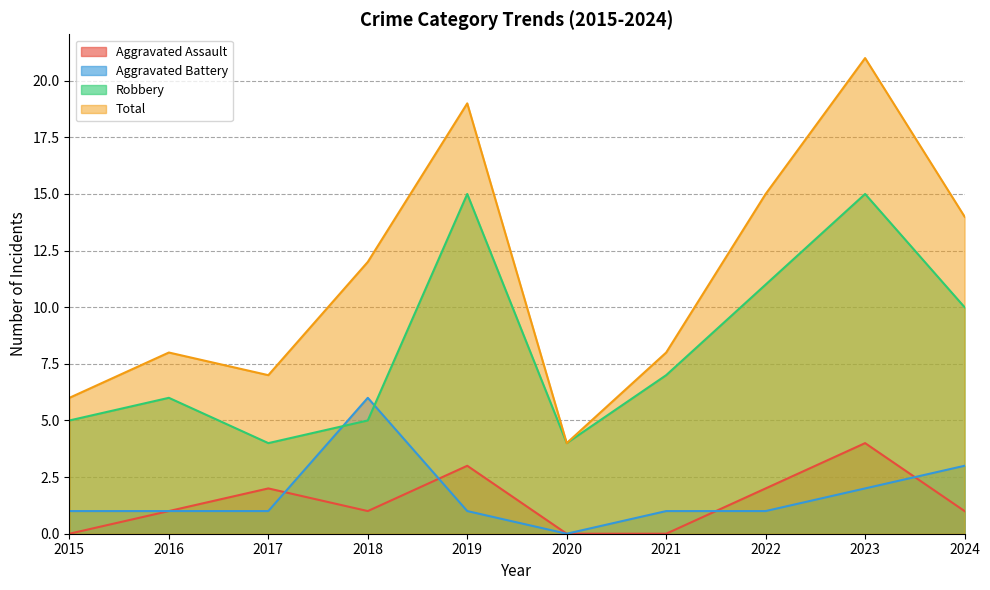

Reading left to right, transcribe all the data shown in this chart.

Aggravated Assault: 0	1	2	1	3	0	0	2	4	1
Aggravated Battery: 1	1	1	6	1	0	1	1	2	3
Robbery: 5	6	4	5	15	4	7	11	15	10
Total: 6	8	7	12	19	4	8	15	21	14